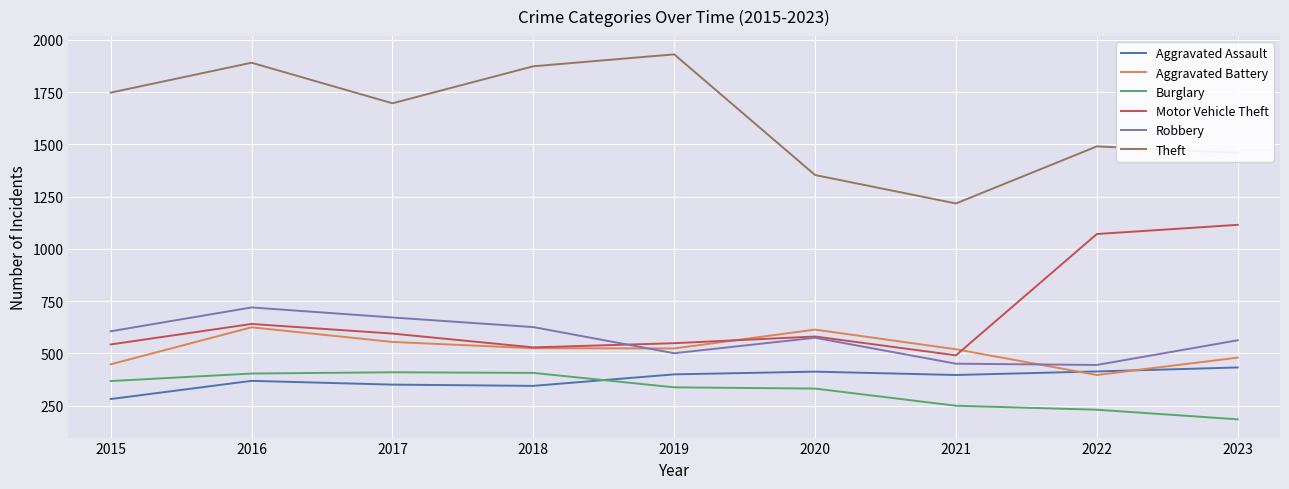

True or false: Burglary has a value of 535 at 2020.

False